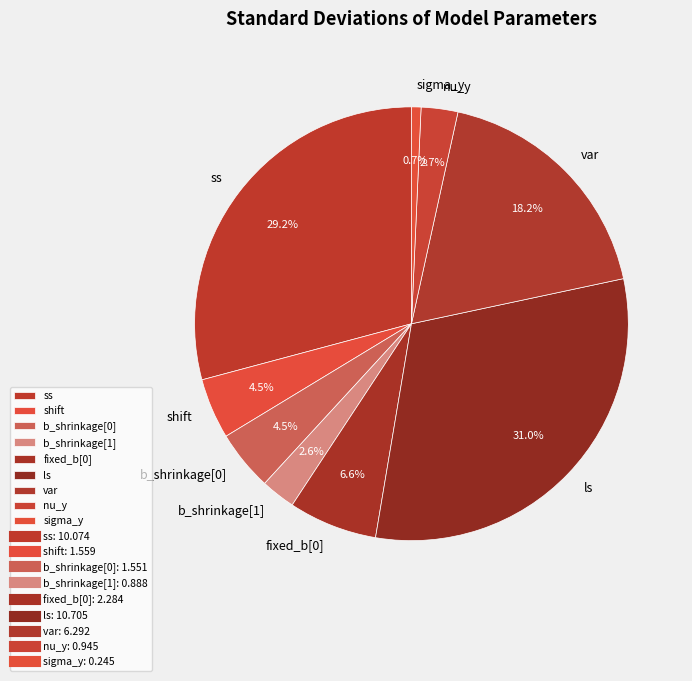

What percentage do ss and b_shrinkage[0] together represent?

33.7%